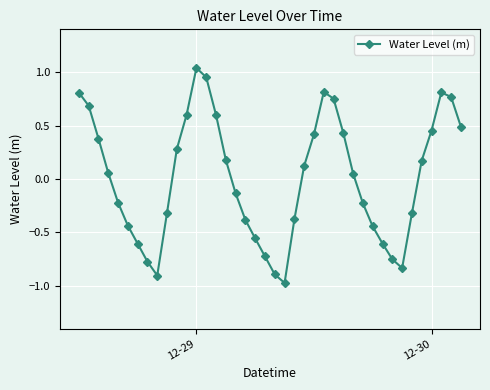

What is the difference between the maximum and minimum values?

2.0